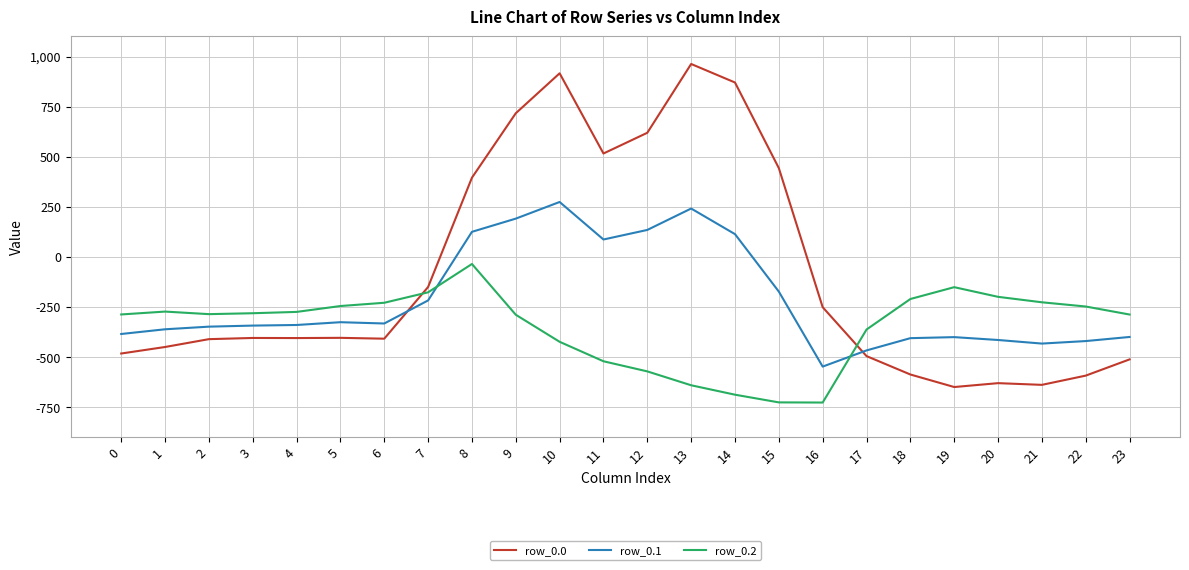

What is the difference between the row_0.1 values at 11 and 6?

419.1